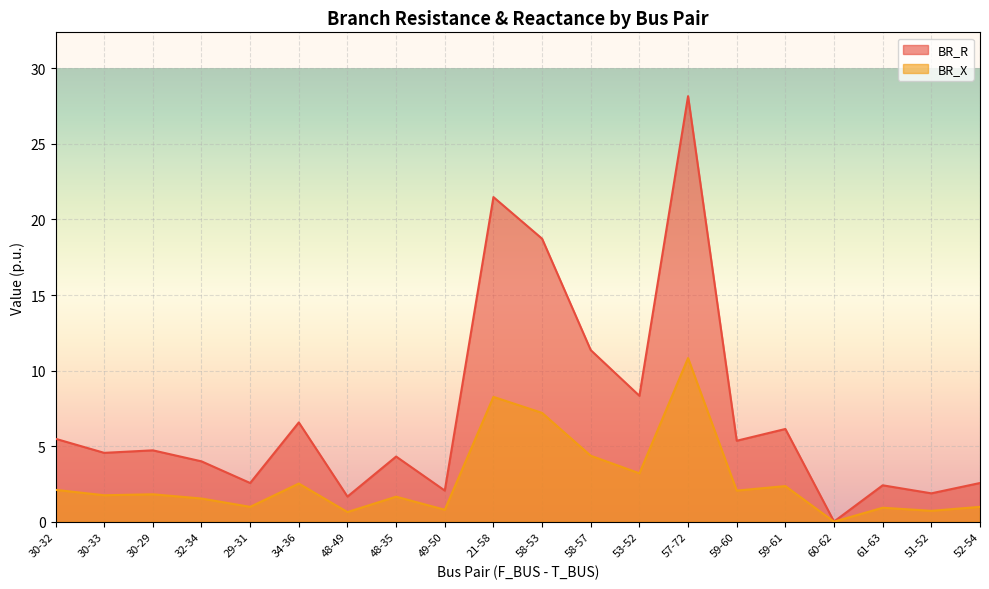

At which category does the chart reach its peak across all series?

57-72